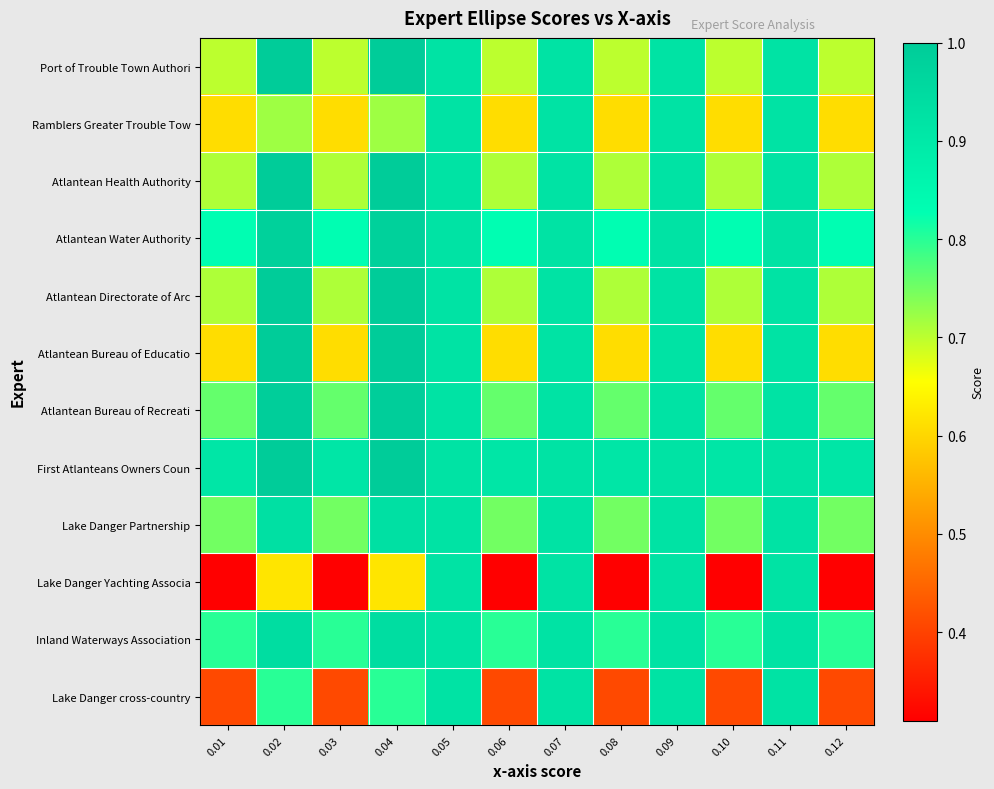

Reading right to left, list all the values displayed in this chart.

Port of Trouble Town Authori: 0.12=0.7	0.11=0.9	0.10=0.7	0.09=0.9	0.08=0.7	0.07=0.9	0.06=0.7	0.05=0.9	0.04=1.0	0.03=0.7	0.02=1.0	0.01=0.7
Ramblers Greater Trouble Tow: 0.12=0.6	0.11=0.9	0.10=0.6	0.09=0.9	0.08=0.6	0.07=0.9	0.06=0.6	0.05=0.9	0.04=0.7	0.03=0.6	0.02=0.7	0.01=0.6
Atlantean Health Authority: 0.12=0.7	0.11=0.9	0.10=0.7	0.09=0.9	0.08=0.7	0.07=0.9	0.06=0.7	0.05=0.9	0.04=1.0	0.03=0.7	0.02=1.0	0.01=0.7
Atlantean Water Authority: 0.12=0.8	0.11=0.9	0.10=0.8	0.09=0.9	0.08=0.8	0.07=0.9	0.06=0.8	0.05=0.9	0.04=1.0	0.03=0.8	0.02=1.0	0.01=0.8
Atlantean Directorate of Arc: 0.12=0.7	0.11=0.9	0.10=0.7	0.09=0.9	0.08=0.7	0.07=0.9	0.06=0.7	0.05=0.9	0.04=1.0	0.03=0.7	0.02=1.0	0.01=0.7
Atlantean Bureau of Educatio: 0.12=0.6	0.11=0.9	0.10=0.6	0.09=0.9	0.08=0.6	0.07=0.9	0.06=0.6	0.05=0.9	0.04=1.0	0.03=0.6	0.02=1.0	0.01=0.6
Atlantean Bureau of Recreati: 0.12=0.8	0.11=0.9	0.10=0.8	0.09=0.9	0.08=0.8	0.07=0.9	0.06=0.8	0.05=0.9	0.04=1.0	0.03=0.8	0.02=1.0	0.01=0.8
First Atlanteans Owners Coun: 0.12=0.9	0.11=0.9	0.10=0.9	0.09=0.9	0.08=0.9	0.07=0.9	0.06=0.9	0.05=0.9	0.04=1.0	0.03=0.9	0.02=1.0	0.01=0.9
Lake Danger Partnership: 0.12=0.8	0.11=0.9	0.10=0.8	0.09=0.9	0.08=0.8	0.07=0.9	0.06=0.8	0.05=0.9	0.04=0.9	0.03=0.8	0.02=0.9	0.01=0.8
Lake Danger Yachting Associa: 0.12=0.3	0.11=0.9	0.10=0.3	0.09=0.9	0.08=0.3	0.07=0.9	0.06=0.3	0.05=0.9	0.04=0.6	0.03=0.3	0.02=0.6	0.01=0.3
Inland Waterways Association: 0.12=0.8	0.11=0.9	0.10=0.8	0.09=0.9	0.08=0.8	0.07=0.9	0.06=0.8	0.05=0.9	0.04=0.9	0.03=0.8	0.02=0.9	0.01=0.8
Lake Danger cross-country: 0.12=0.4	0.11=0.9	0.10=0.4	0.09=0.9	0.08=0.4	0.07=0.9	0.06=0.4	0.05=0.9	0.04=0.8	0.03=0.4	0.02=0.8	0.01=0.4